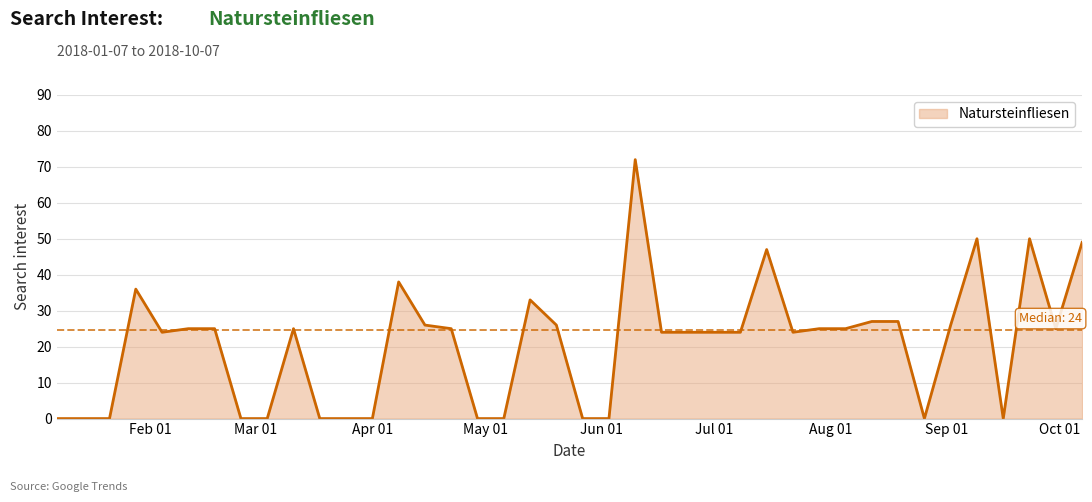

What is the maximum value shown in the chart?

72